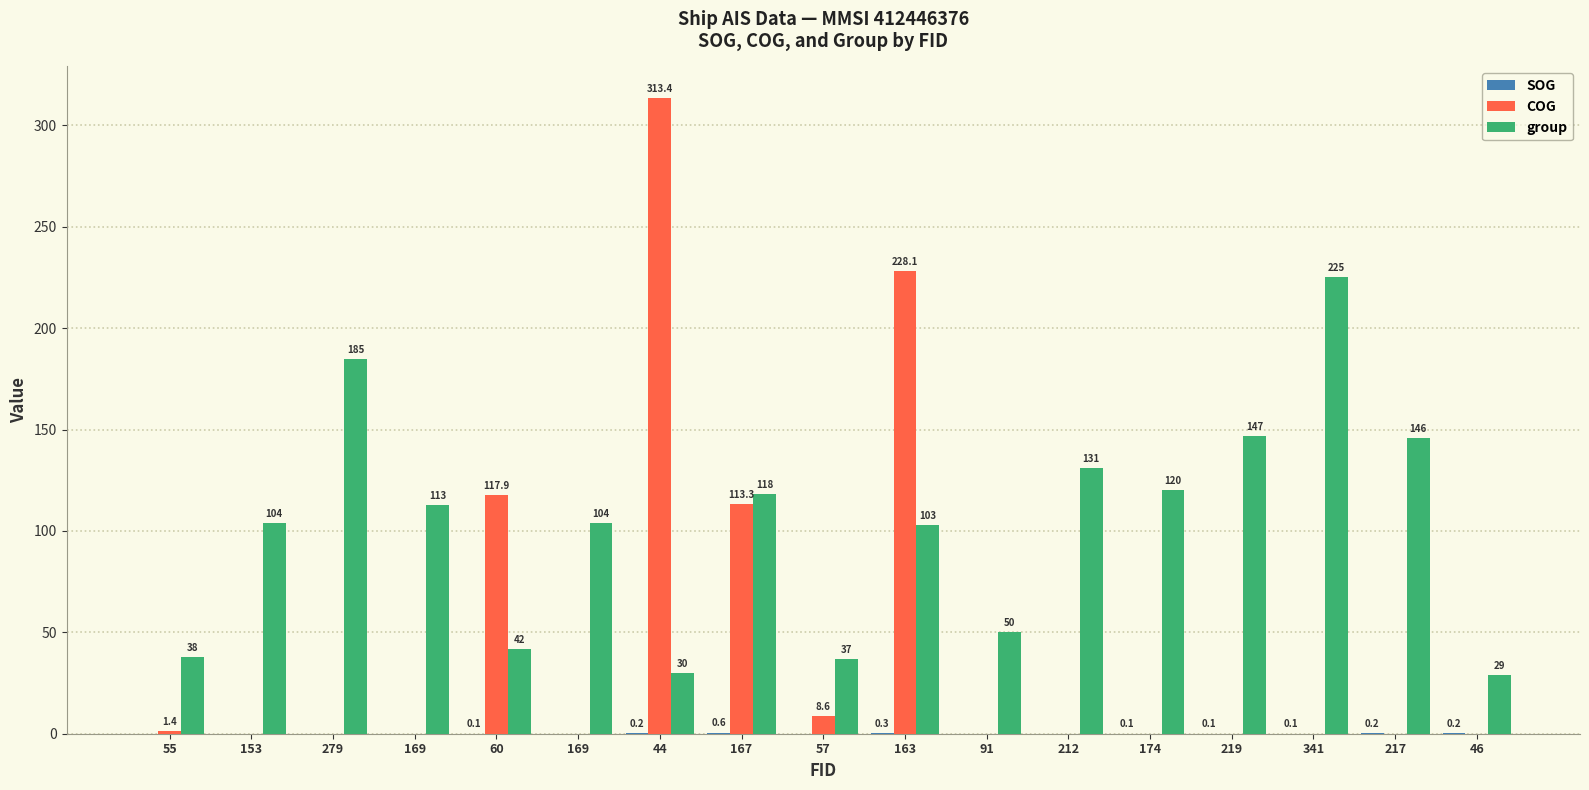

Which series has the largest range (max minus min)?

COG